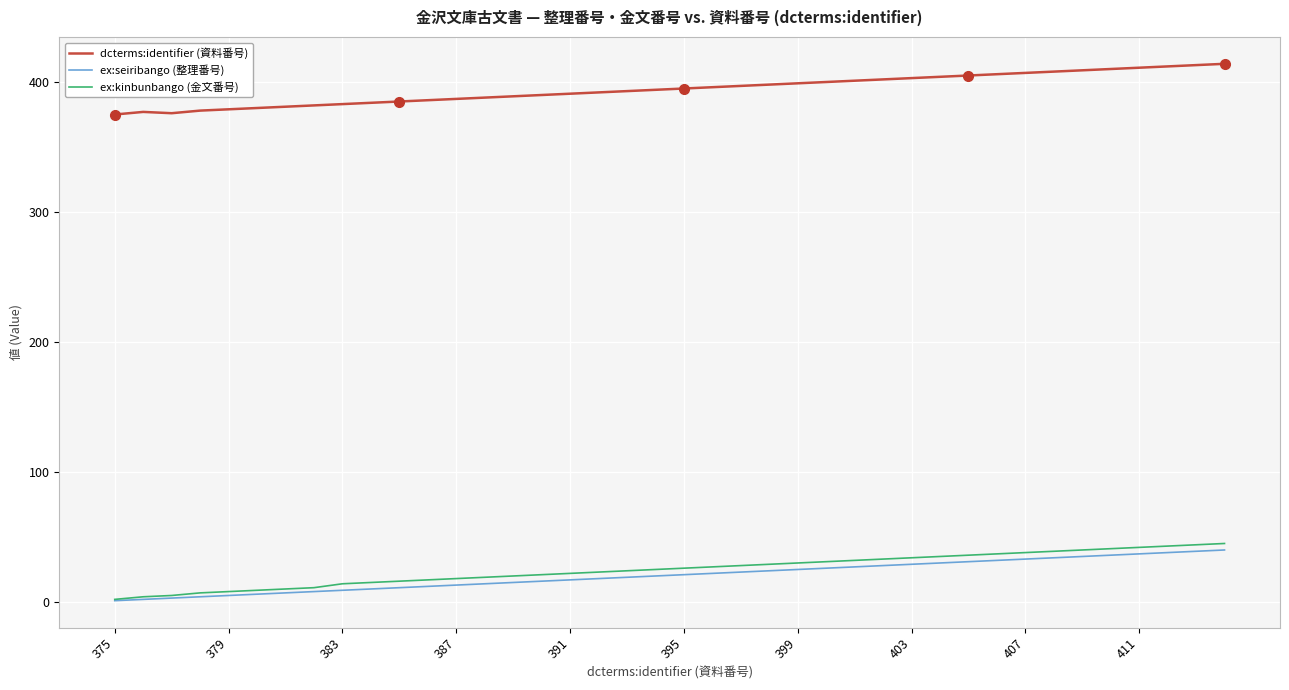

True or false: ex:kinbunbango (金文番号) and dcterms:identifier (資料番号) cross at least once.

False